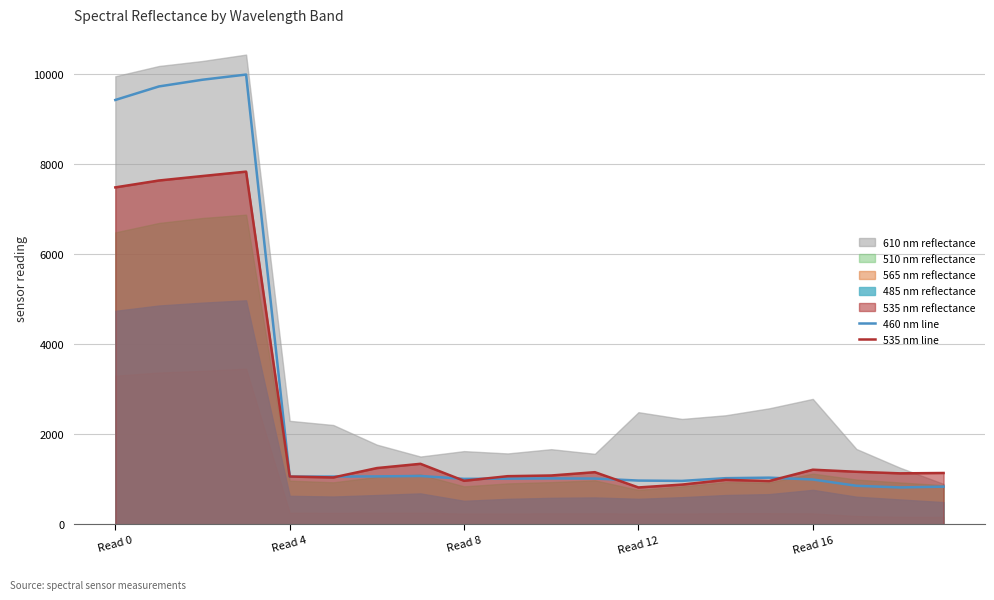

What is the value of the 460 nm line point at the 5th from the left?

1056.0